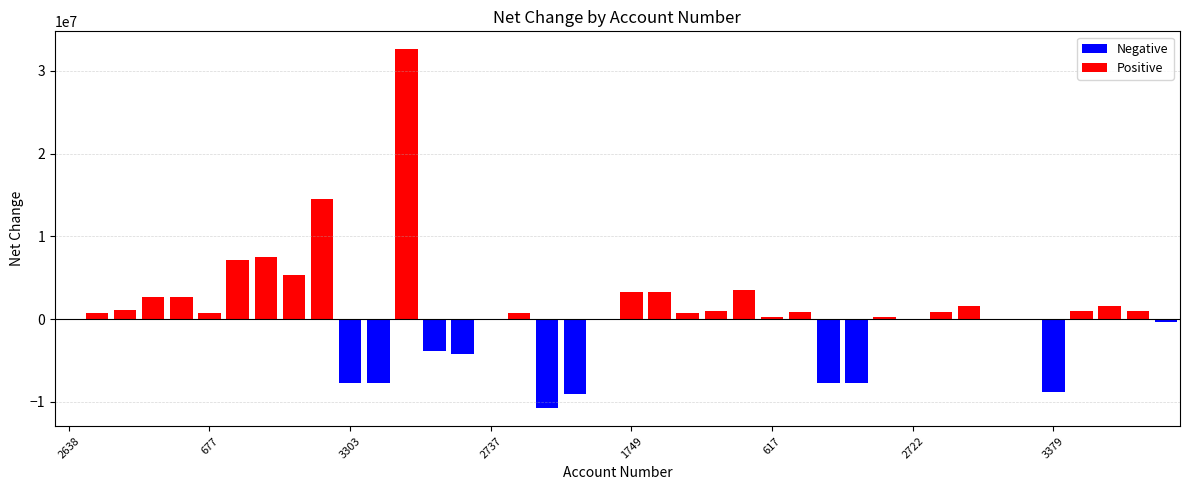

What is the maximum value shown in the chart?

32611987